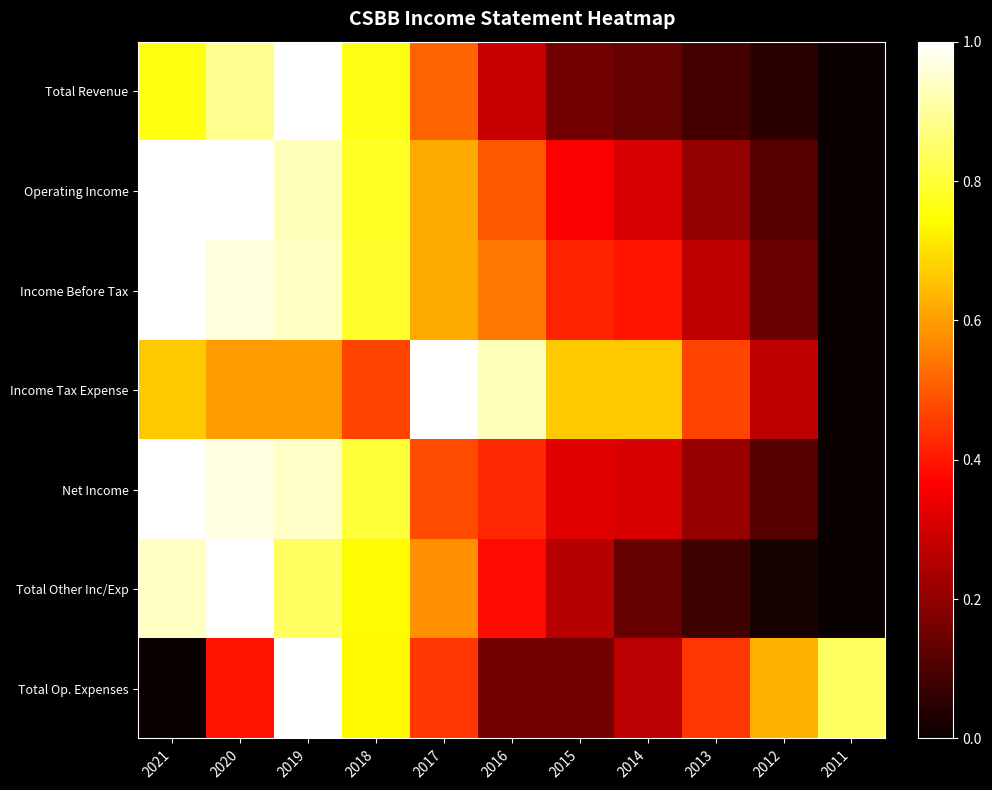

What is the maximum value shown in the chart?

1.0